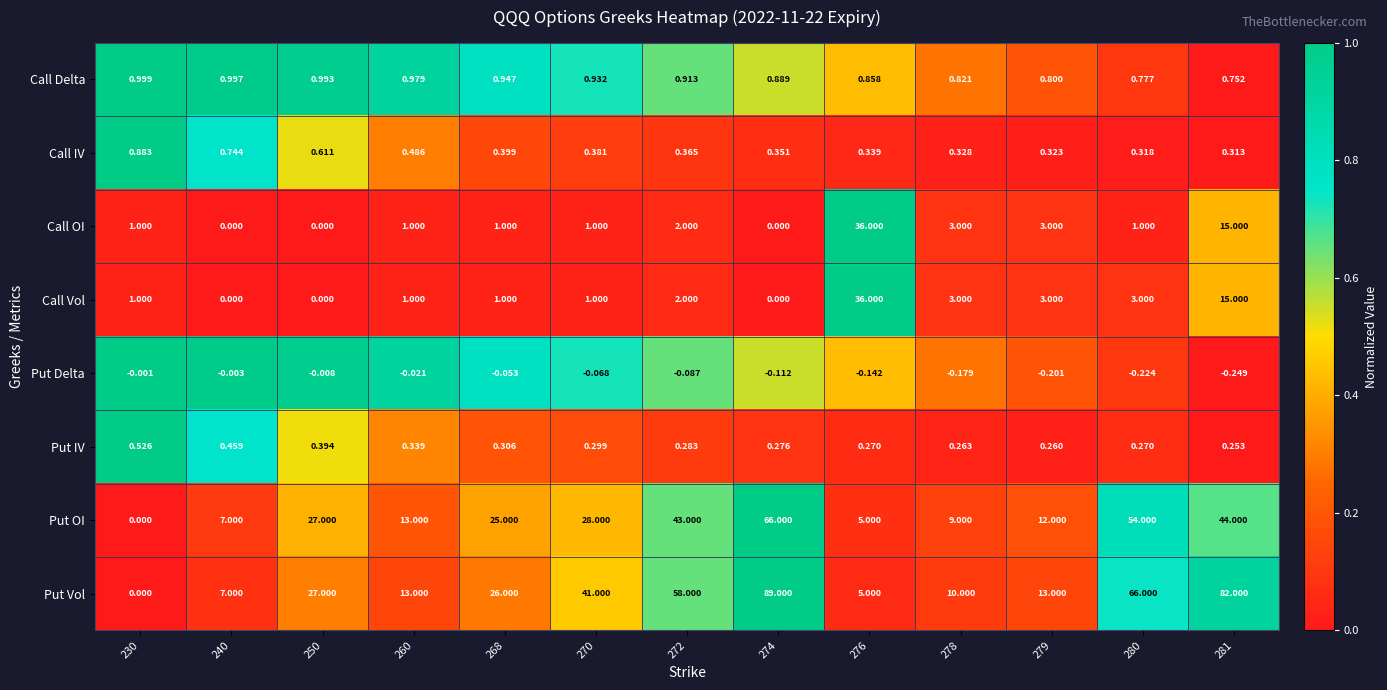

At 280, list the series in order from smallest to largest.

Put Delta, Put IV, Call IV, Call Delta, Call OI, Call Vol, Put OI, Put Vol